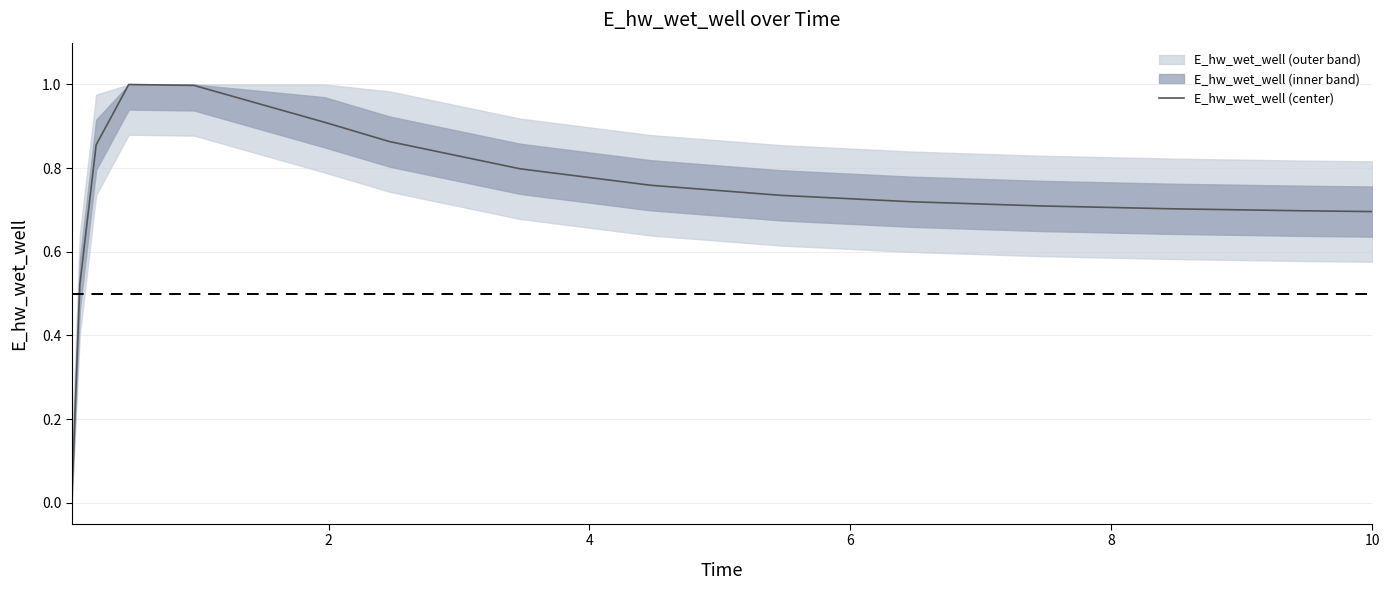

How many values are above zero?

14